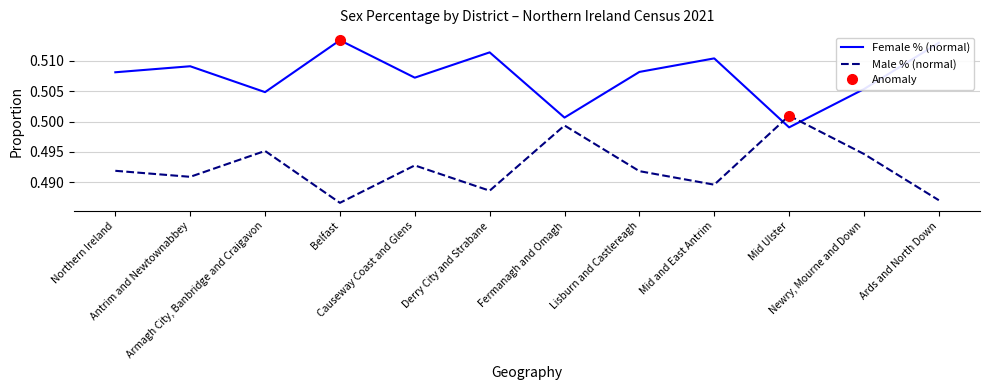

What is the sum of all Male % (normal) values?

5.9